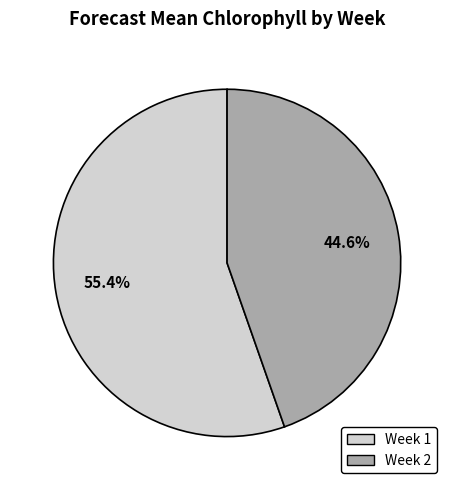

Does Week 1 account for over 50% of the chart?

Yes